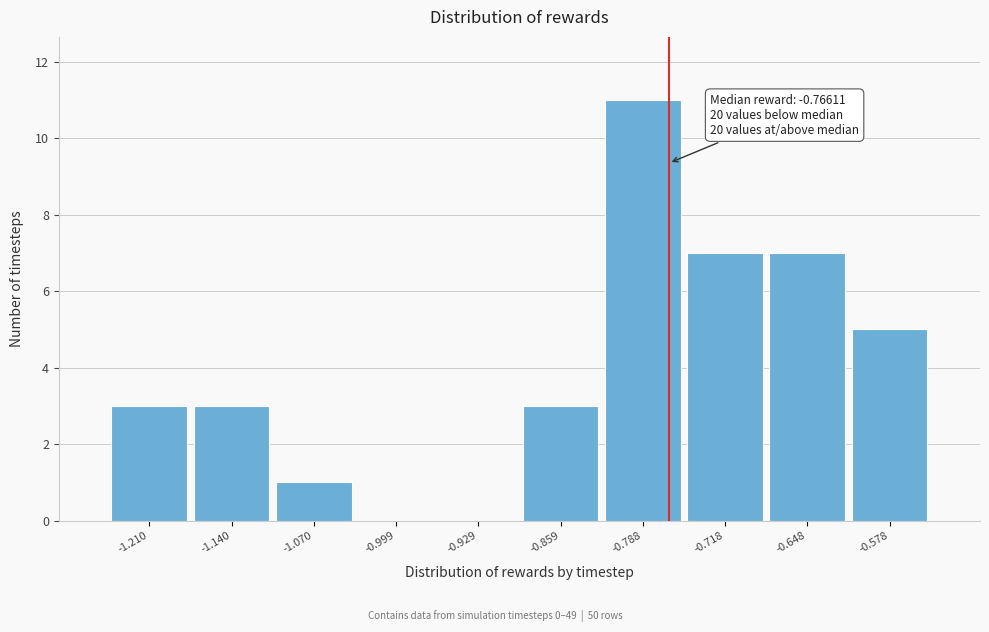

Which range on the x-axis has the tallest bar?

-0.82 to -0.75